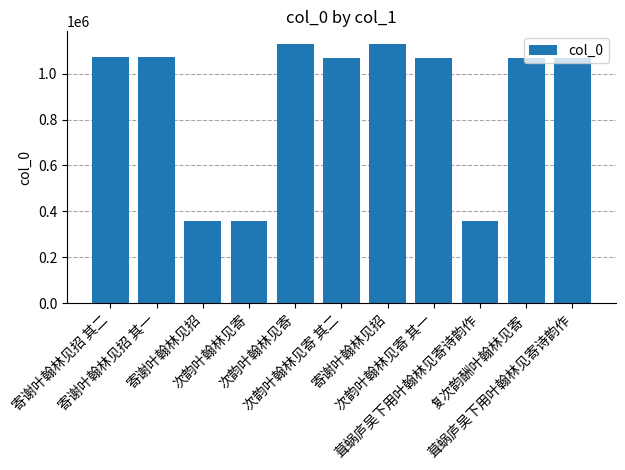

What is the change in value from 次韵叶翰林见寄 to 葺蜗庐吴下用叶翰林见寄诗韵作?

-265